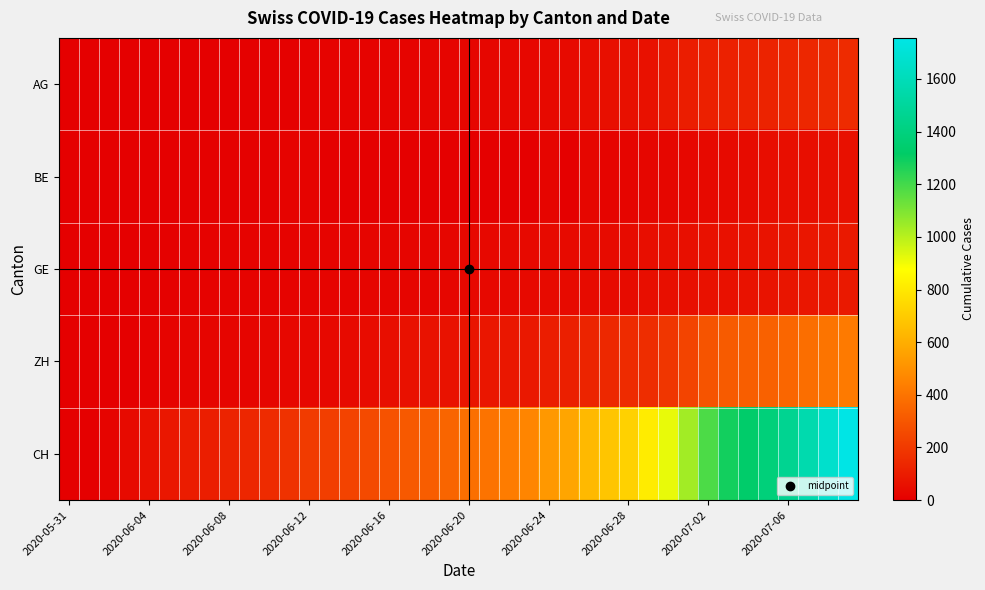

Reading right to left, transcribe all the data shown in this chart.

AG: 153	147	140	132	125	123	120	116	103	88	65	59	55	50	40	35	28	28	26	26	23	21	18	18	17	16	14	13	10	7	7	5	5	5	3	3	1	0	0	0
BE: 59	57	53	52	49	43	39	35	29	27	25	21	19	27	0	21	0	0	0	0	0	0	0	0	0	0	0	17	14	9	9	8	8	8	6	4	2	1	0	0
GE: 92	84	80	76	69	67	64	62	57	56	52	44	43	43	40	38	36	32	31	31	27	23	23	22	22	20	20	20	16	16	14	14	13	13	10	8	6	4	1	0
ZH: 423	404	381	356	337	329	316	293	237	189	161	152	141	129	110	103	87	83	80	75	68	67	62	52	45	38	33	30	28	26	23	23	23	23	19	13	5	2	0	0
CH: 1756	1667	1566	1467	1386	1333	1283	1184	1036	918	813	721	682	639	571	528	462	431	399	385	353	325	309	285	258	234	218	206	178	154	136	125	107	100	84	62	38	20	3	0